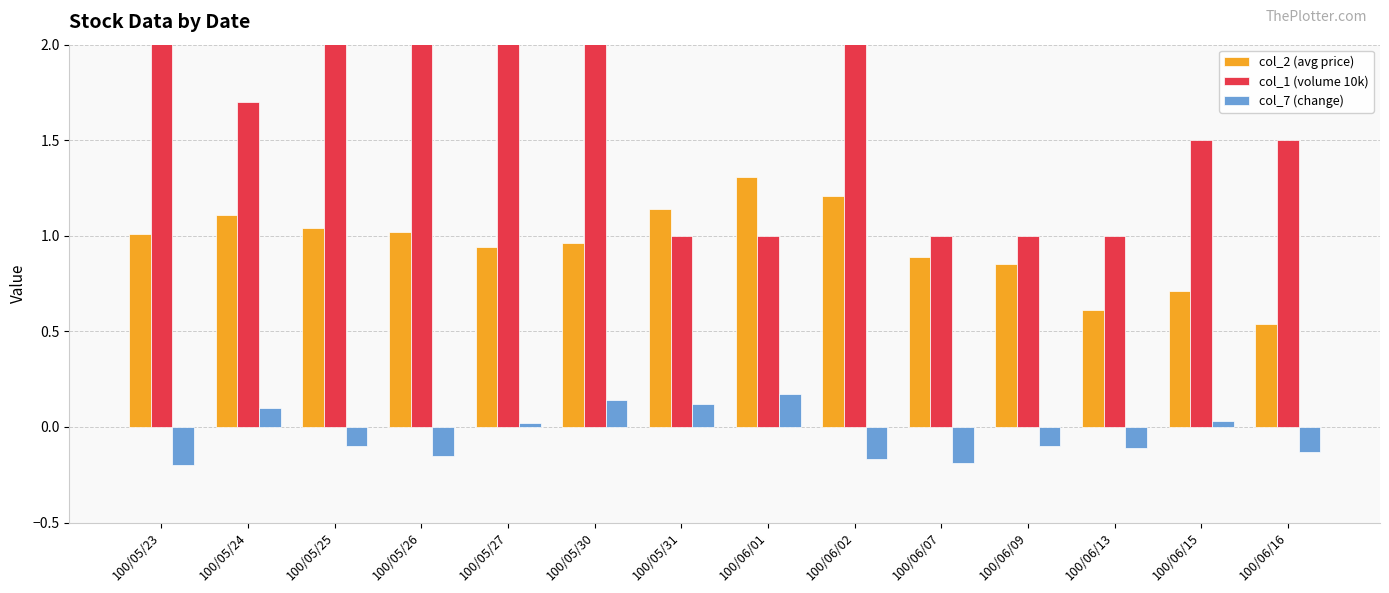

What is the sum of the col_2 (avg price) values at 100/05/23 and 100/05/30?

2.0